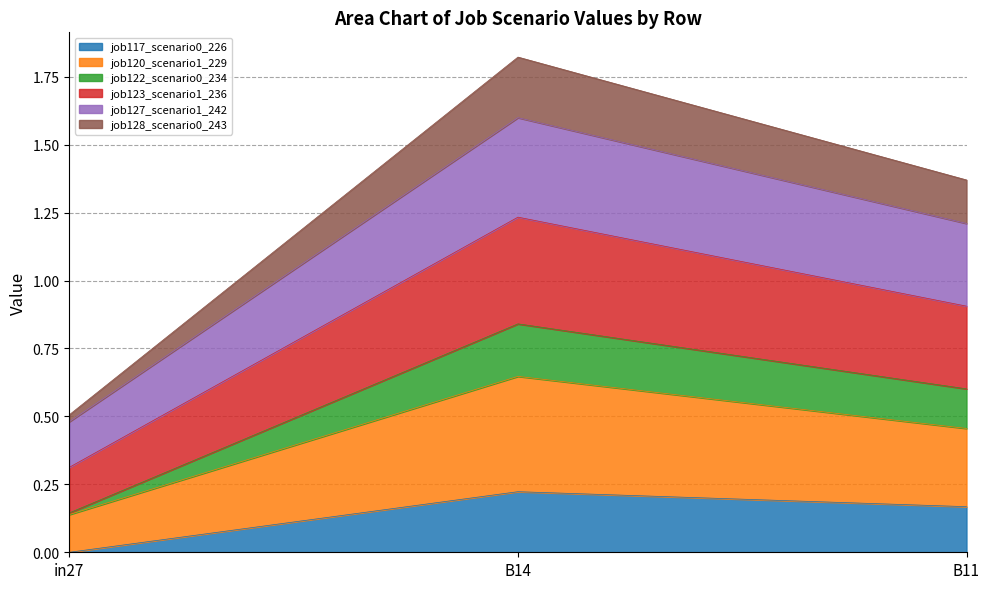

The job117_scenario0_226 series shows 0.1 at B11. True or false?

False